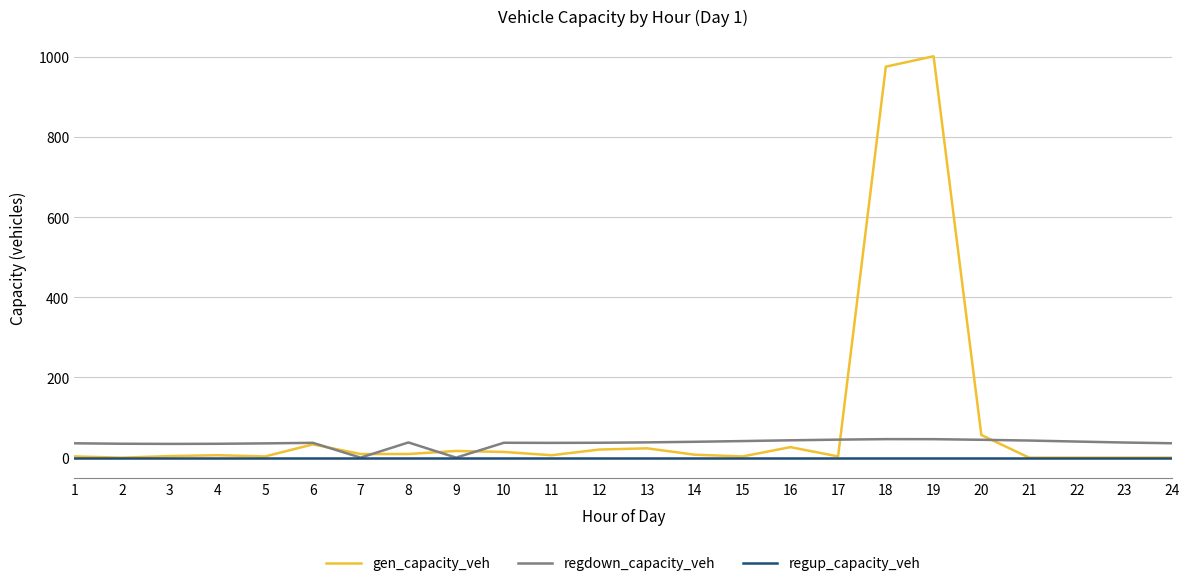

The value of gen_capacity_veh at 23 is 0.0. True or false?

True